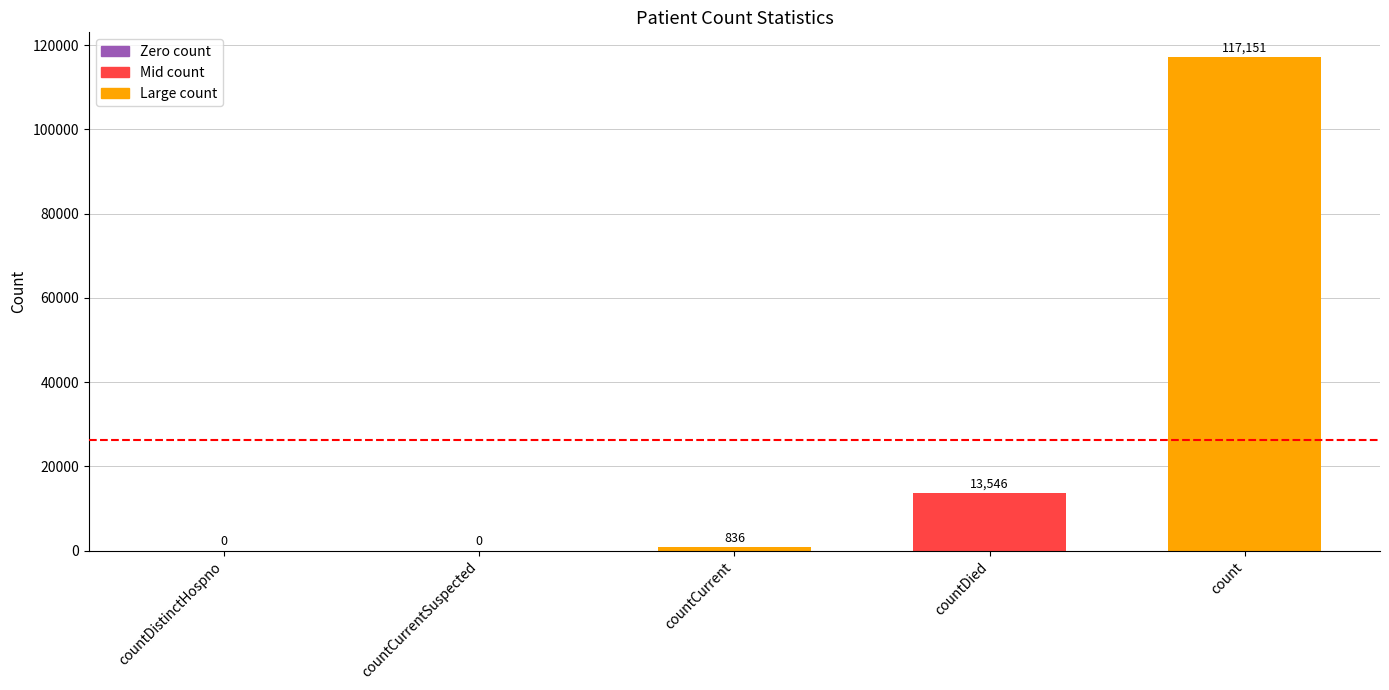

What is the average value?

26307